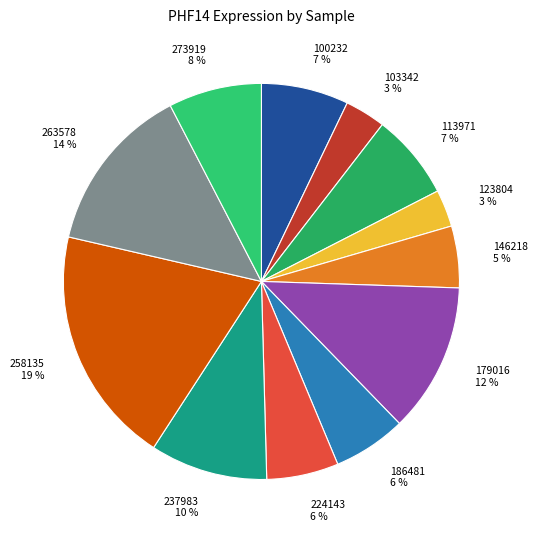

How many slices are in this pie chart?

12